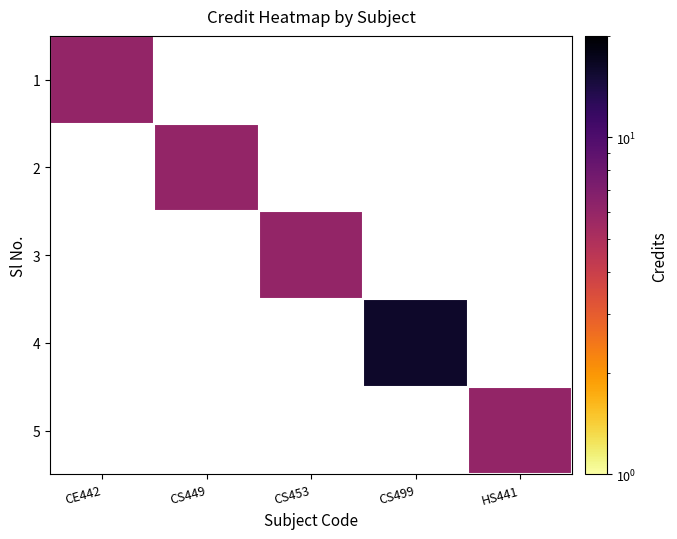

Where is 1 nearest to the value 6?

CE442